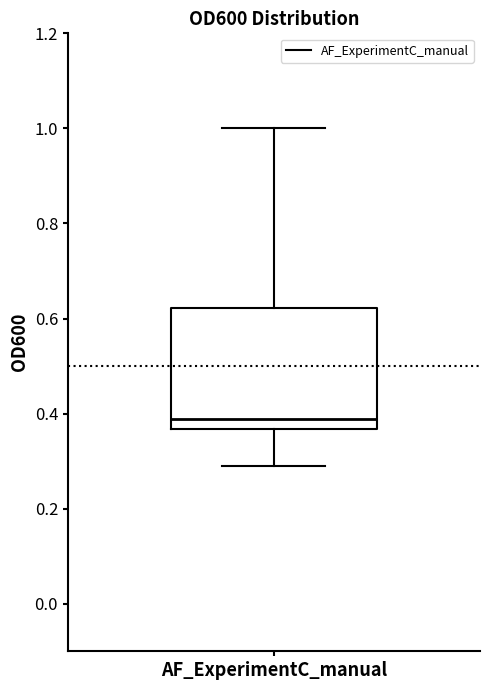

Where is the upper edge of the box for AF_ExperimentC_manual on the y-axis? The values are not printed on the chart, so give them approximately, as read against the axis.

0.62